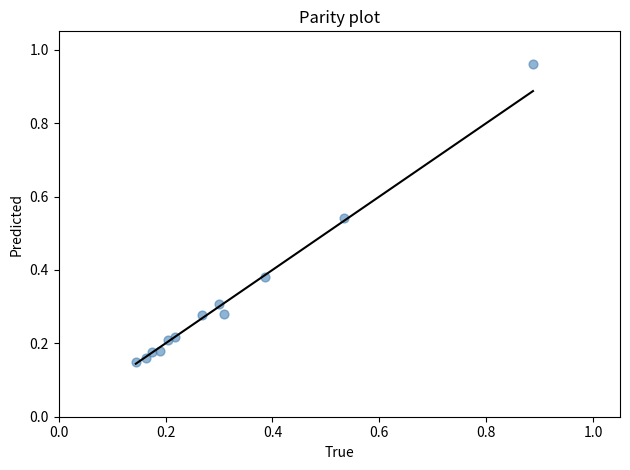

What is the range of X values (max minus min)?

0.7